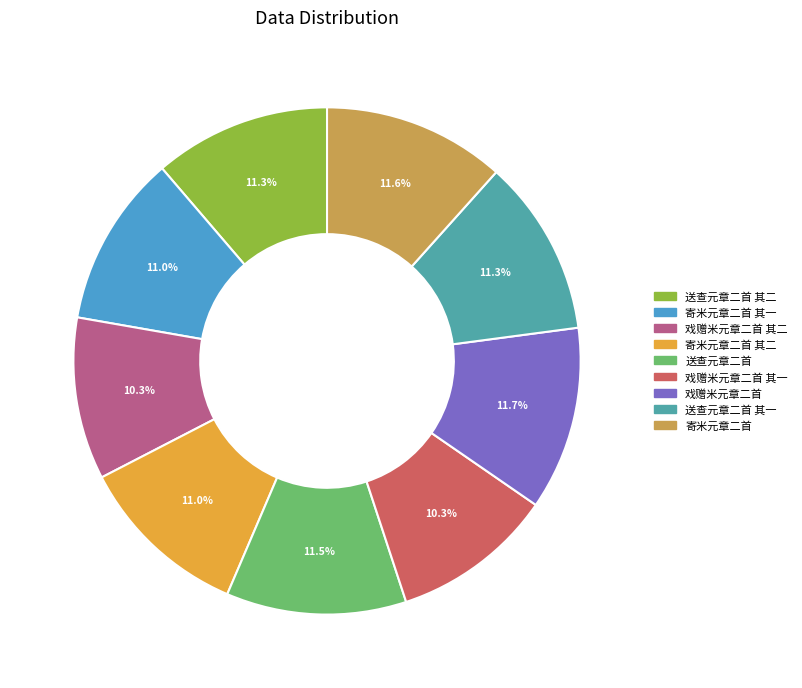

Is there any slice that represents more than half of the pie?

No